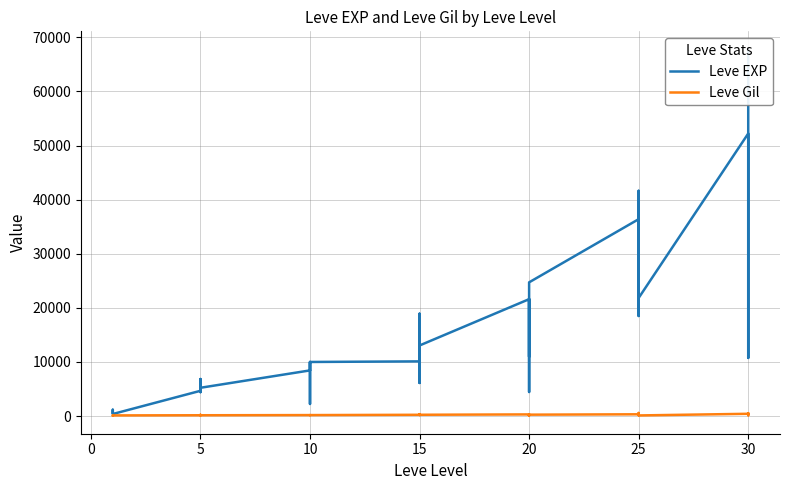

Is it true that Leve EXP equals 244 at −5?

False